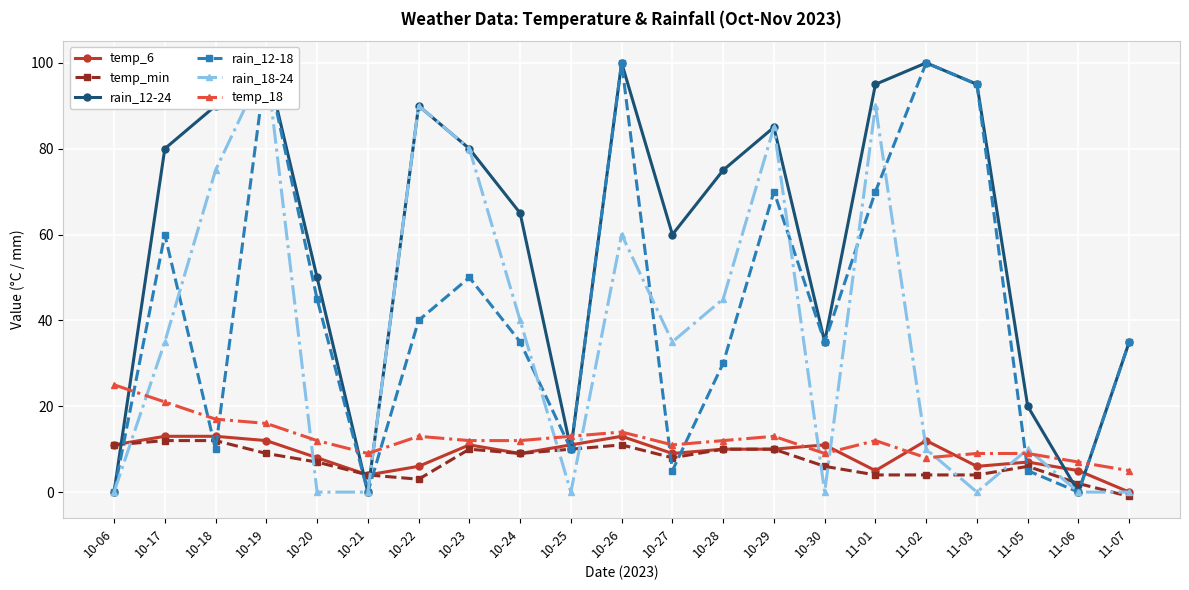

What is the maximum value for temp_min?

12